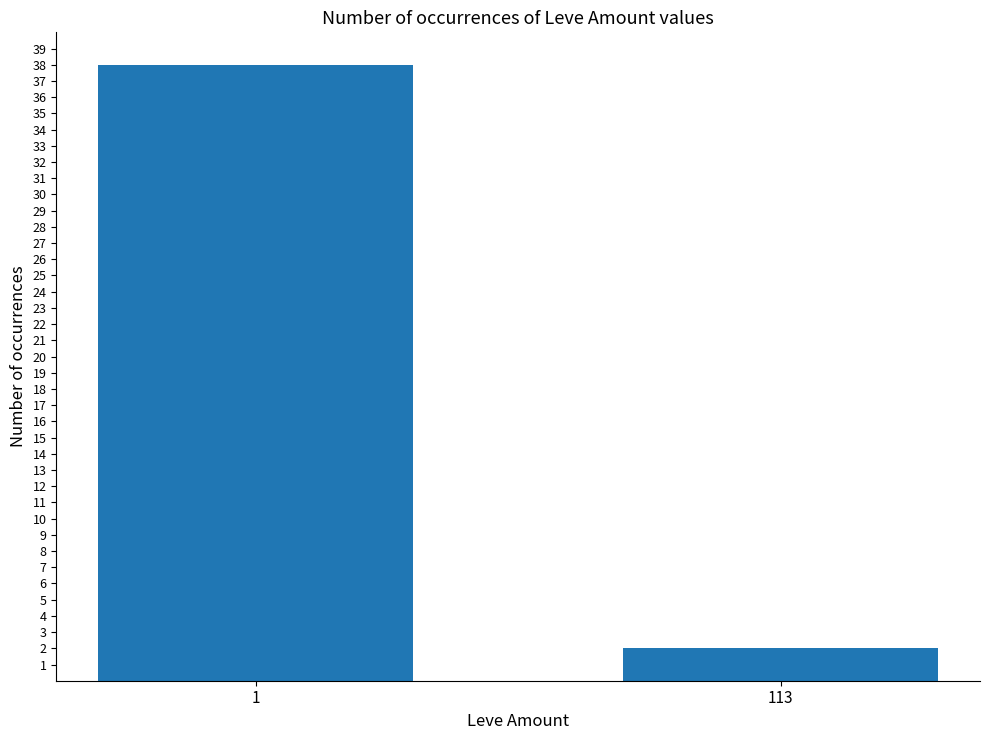

Count the values in the range 2 to 38.

2